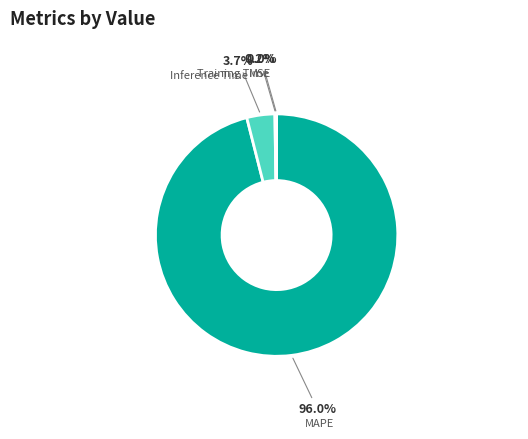

What is the total percentage of Inference Time and MAPE?

99.8%